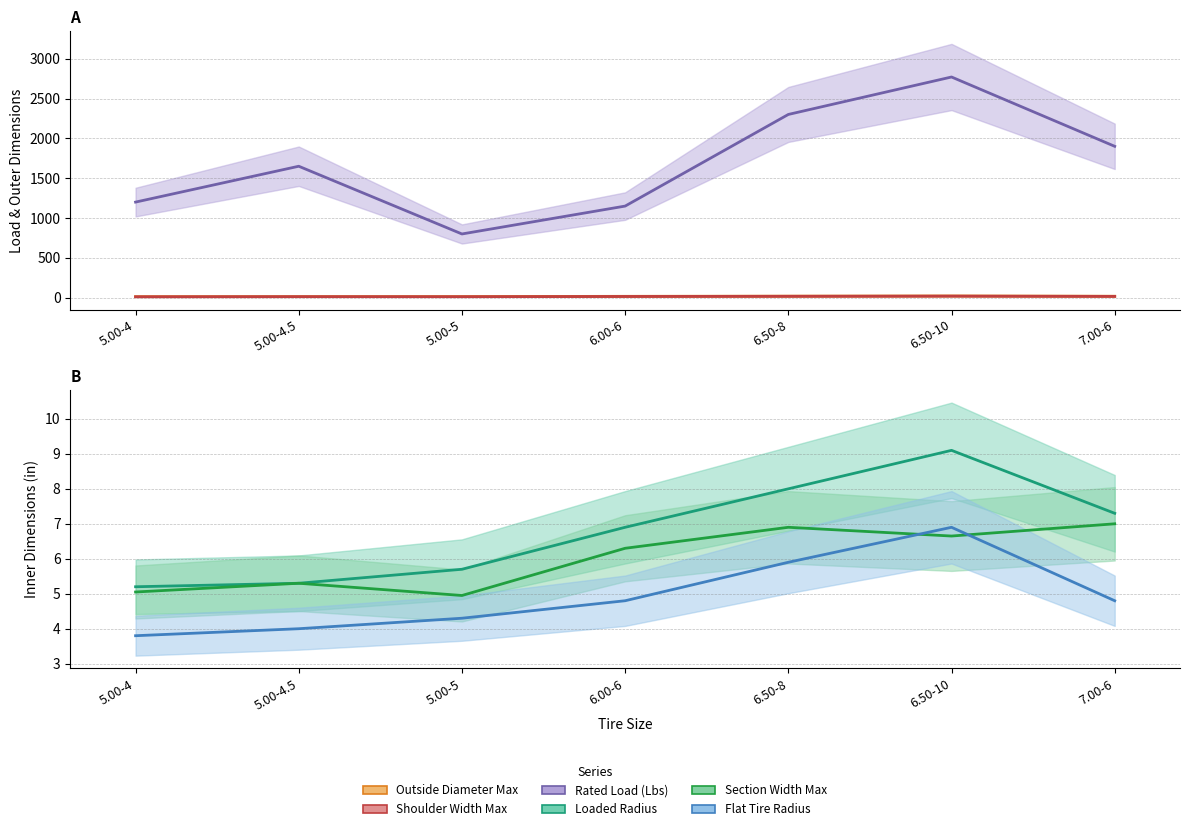

Reading left to right, extract all data points from this chart.

Loaded Radius: 5.00-4=5.2	5.00-4.5=5.3	5.00-5=5.7	6.00-6=6.9	6.50-8=8.0	6.50-10=9.1	7.00-6=7.3
Outside Diameter Max: 5.00-4=13.2	5.00-4.5=13.4	5.00-5=14.2	6.00-6=17.5	6.50-8=19.9	6.50-10=22.1	7.00-6=18.8
Rated Load (Lbs): 5.00-4=1200.0	5.00-4.5=1650.0	5.00-5=800.0	6.00-6=1150.0	6.50-8=2300.0	6.50-10=2770.0	7.00-6=1900.0
Section Width Max: 5.00-4=5.0	5.00-4.5=5.3	5.00-5=5.0	6.00-6=6.3	6.50-8=6.9	6.50-10=6.7	7.00-6=7.0
Shoulder Width Max: 5.00-4=11.6	5.00-4.5=13.2	5.00-5=12.6	6.00-6=15.4	6.50-8=17.7	6.50-10=19.9	7.00-6=16.4
Flat Tire Radius: 5.00-4=3.8	5.00-4.5=4.0	5.00-5=4.3	6.00-6=4.8	6.50-8=5.9	6.50-10=6.9	7.00-6=4.8